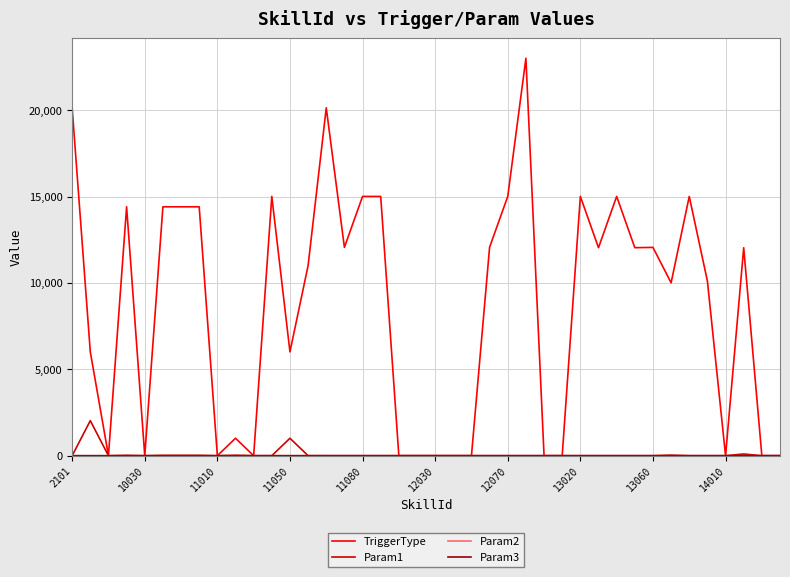

Which series has the largest total across all categories?

TriggerType